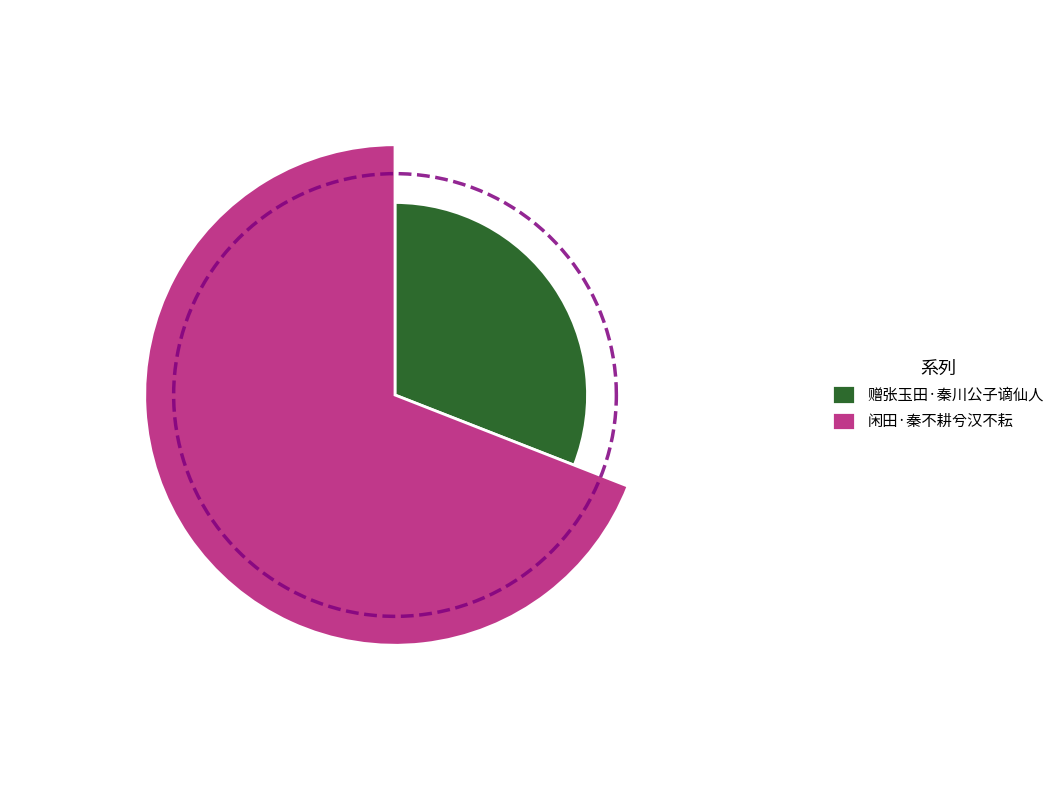

What is the change in value from 赠张玉田·秦川公子谪仙人 to 闲田·秦不耕兮汉不耘?

+206190